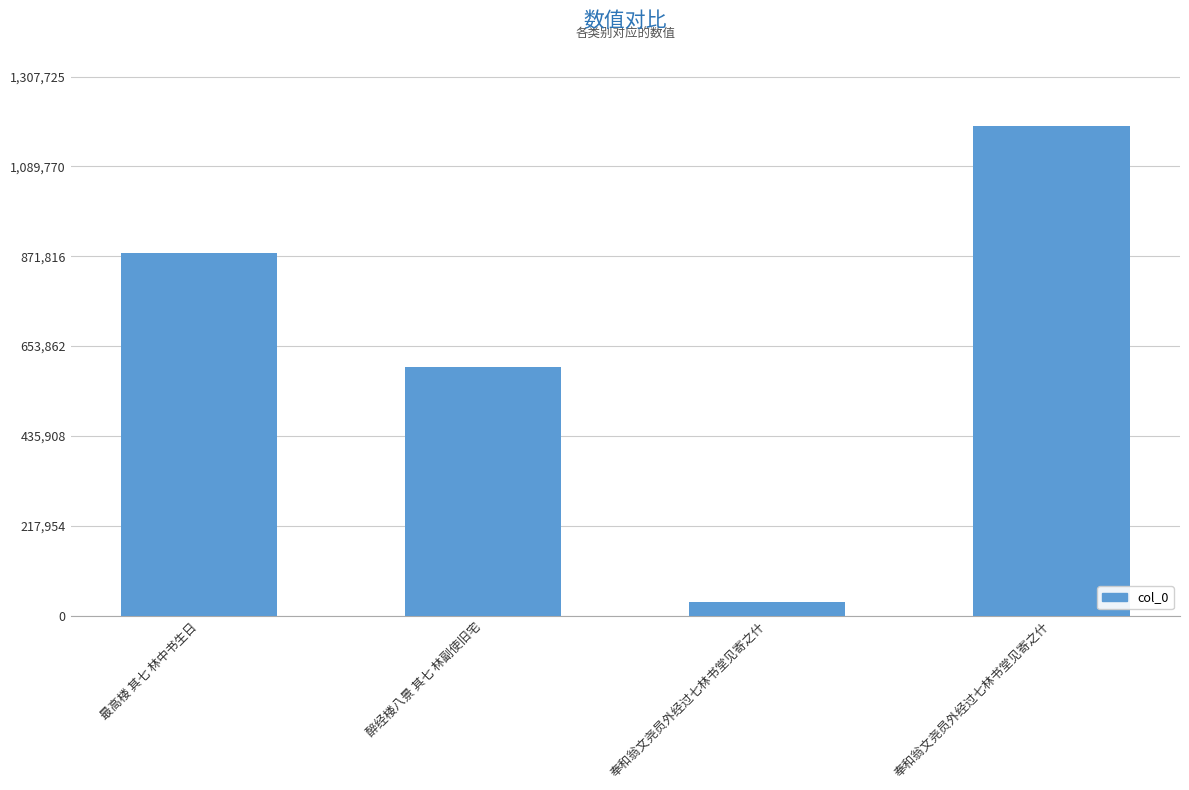

Are the bars grouped side by side (vs. stacked)?

No